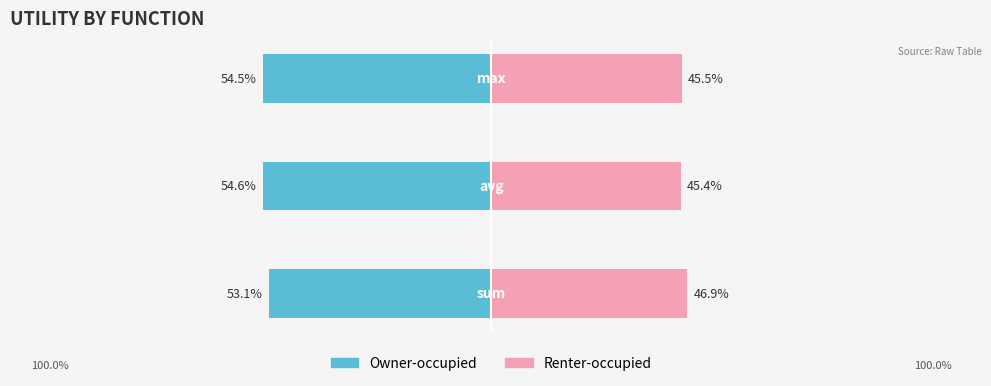

Does the chart contain stacked bars?

No